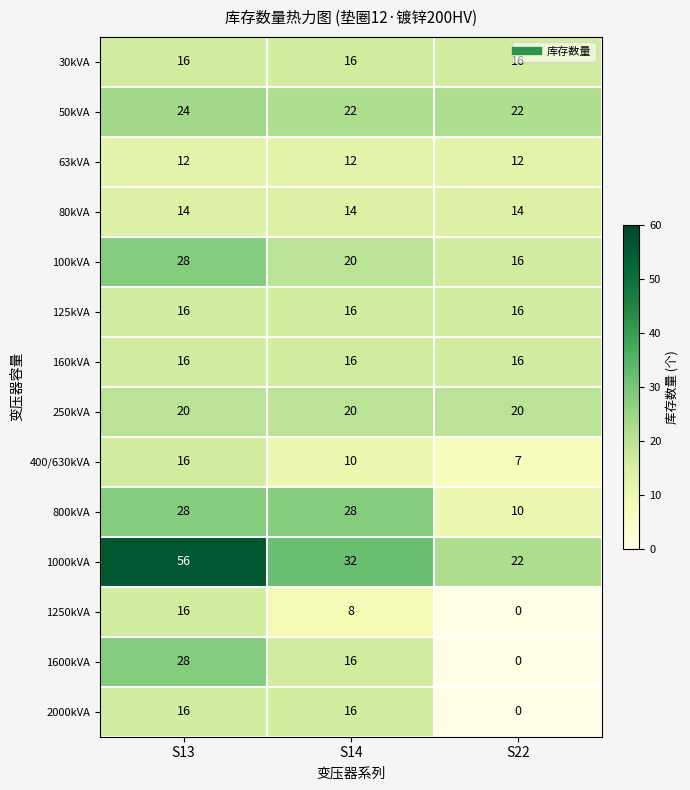

Which series has the widest spread of values?

1000kVA